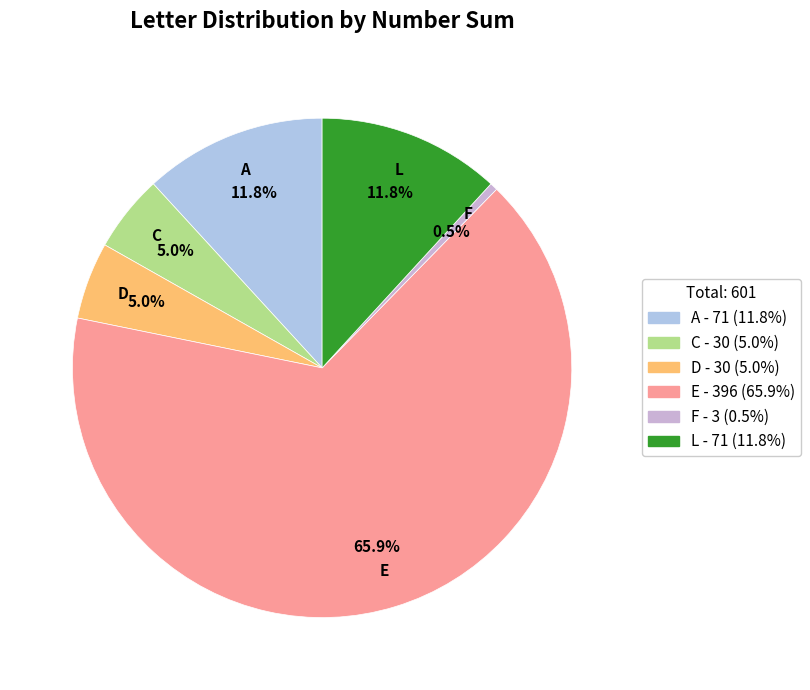

How many segments does this pie chart have?

6